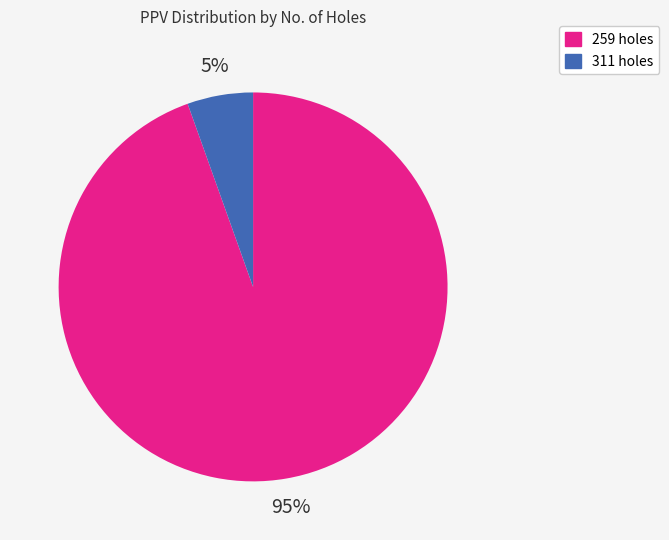

How many segments does this pie chart have?

2